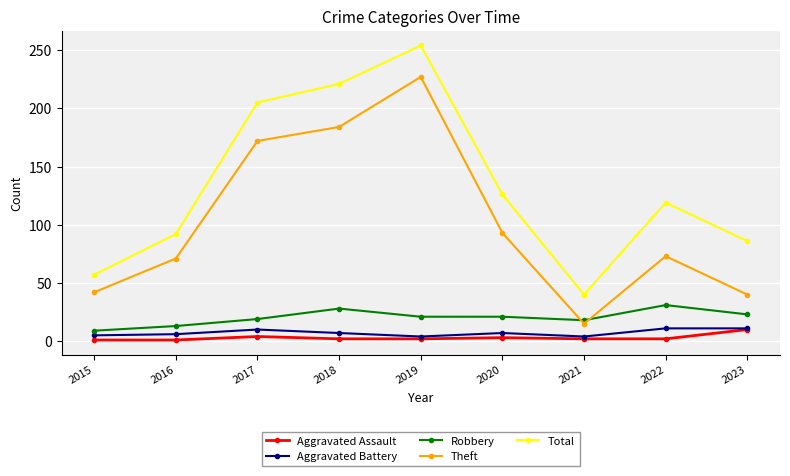

What is the greatest value displayed?

254